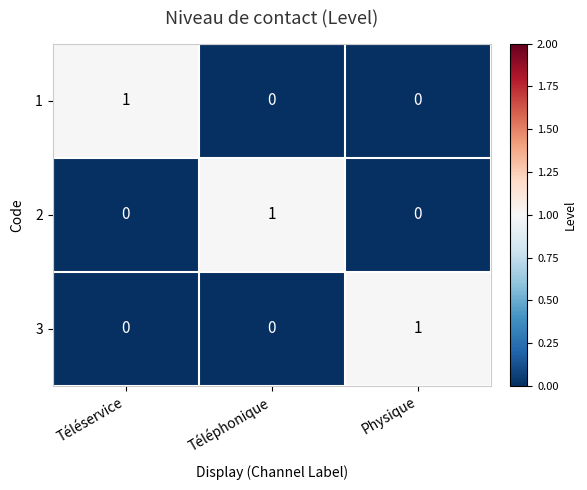

The 1 series shows -1 at Physique. True or false?

False